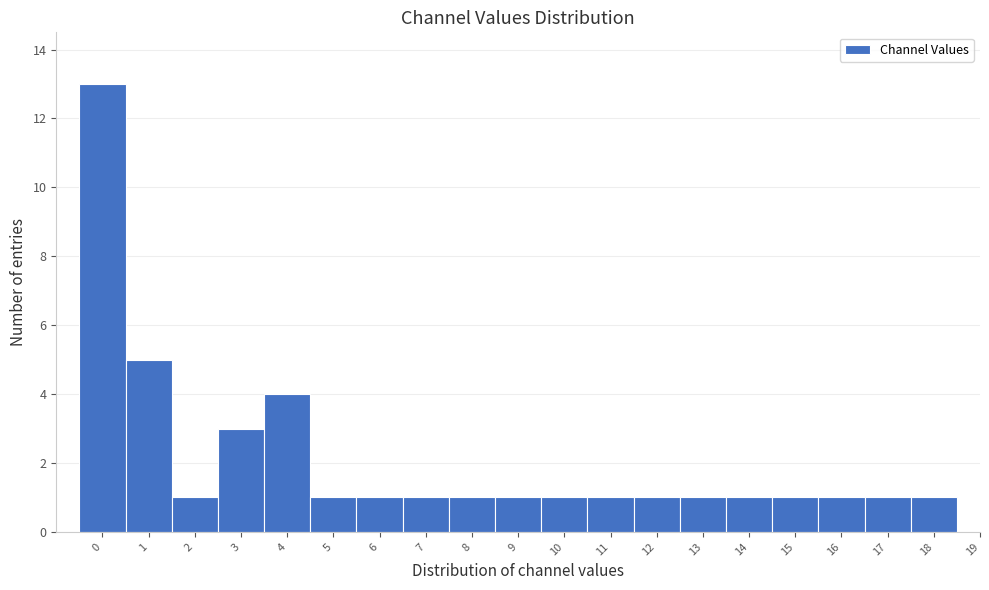

Reading left to right, transcribe this chart: for each bar, give the range it covers on the x-axis and its height. The values are not printed on the chart, so give them approximately, as read against the axis.

-0.5 to 0.5: 13
0.5 to 1.5: 5
1.5 to 2.5: 1
2.5 to 3.5: 3
3.5 to 4.5: 4
4.5 to 5.5: 1
5.5 to 6.5: 1
6.5 to 7.5: 1
7.5 to 8.5: 1
8.5 to 9.5: 1
9.5 to 10.5: 1
10.5 to 11.5: 1
11.5 to 12.5: 1
12.5 to 13.5: 1
13.5 to 14.5: 1
14.5 to 15.5: 1
15.5 to 16.5: 1
16.5 to 17.5: 1
17.5 to 18.5: 1